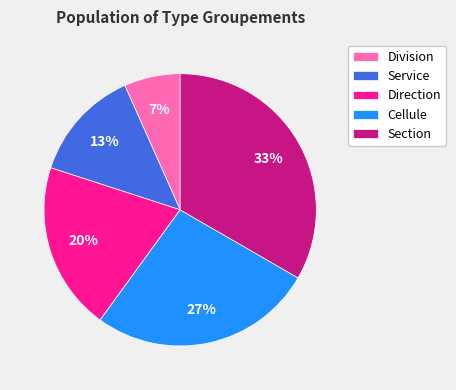

Count the number of slices in the pie.

5